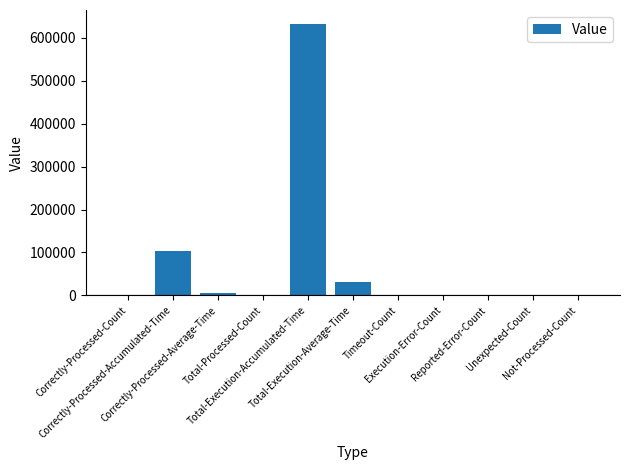

What is the greatest value displayed?

633505.0